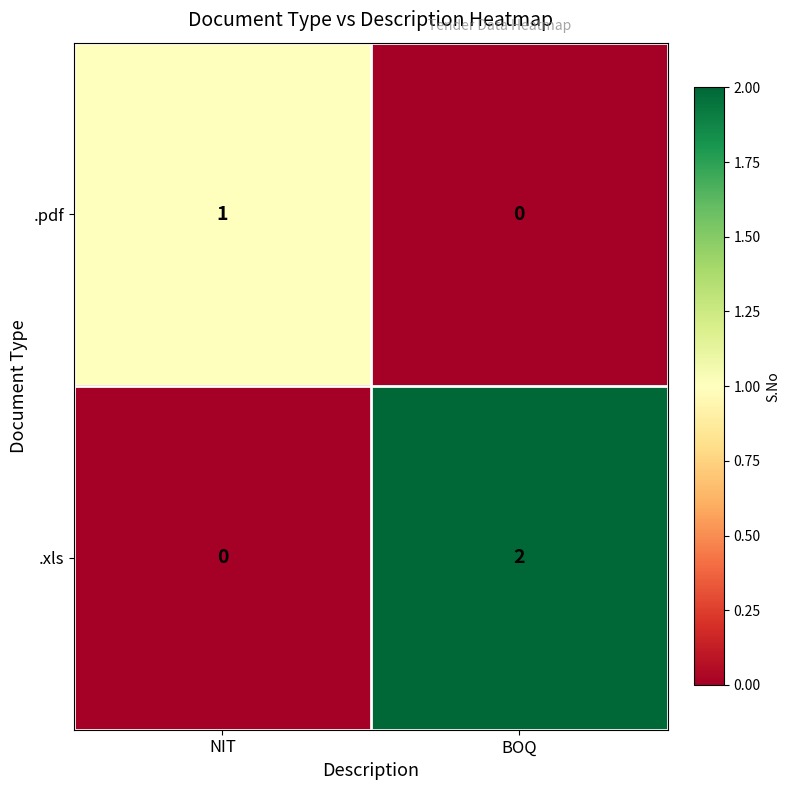

What is the total value across all series at NIT?

1